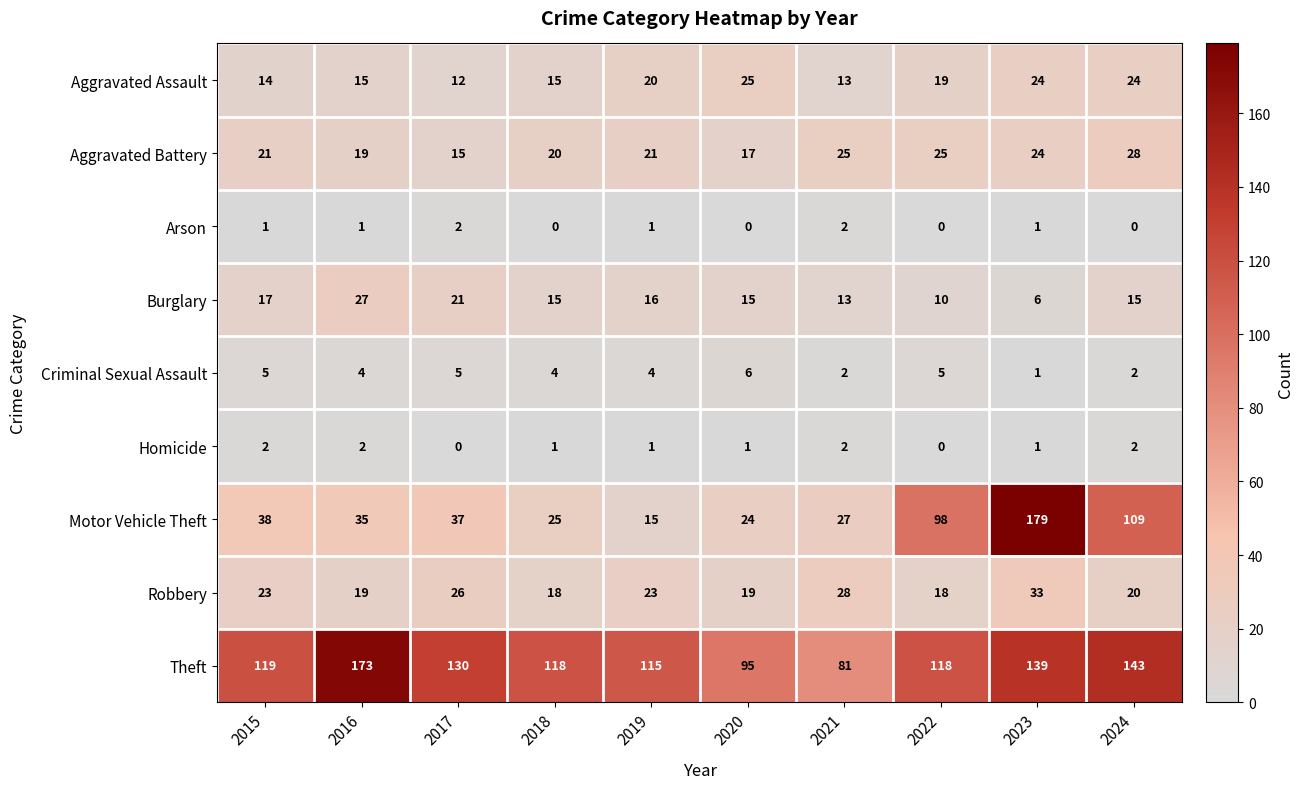

Which series has the widest spread of values?

Motor Vehicle Theft